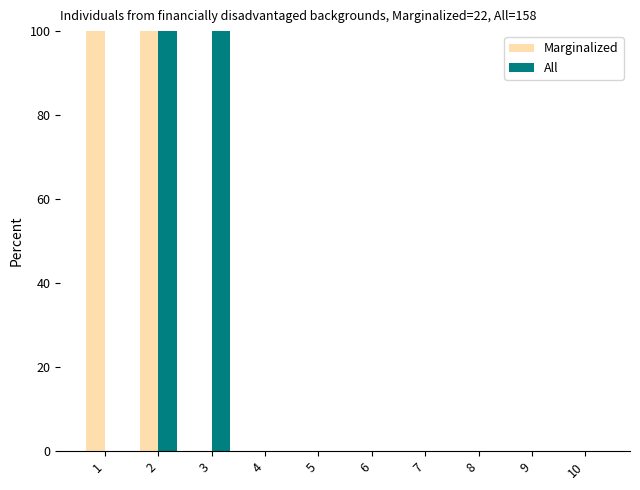

What is the sum of all All values?

200